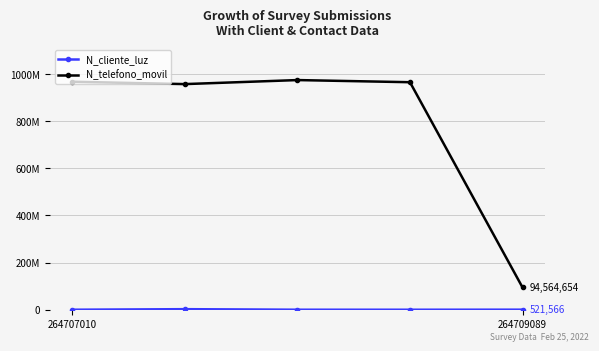

Is this an area chart (filled region under the line)?

No